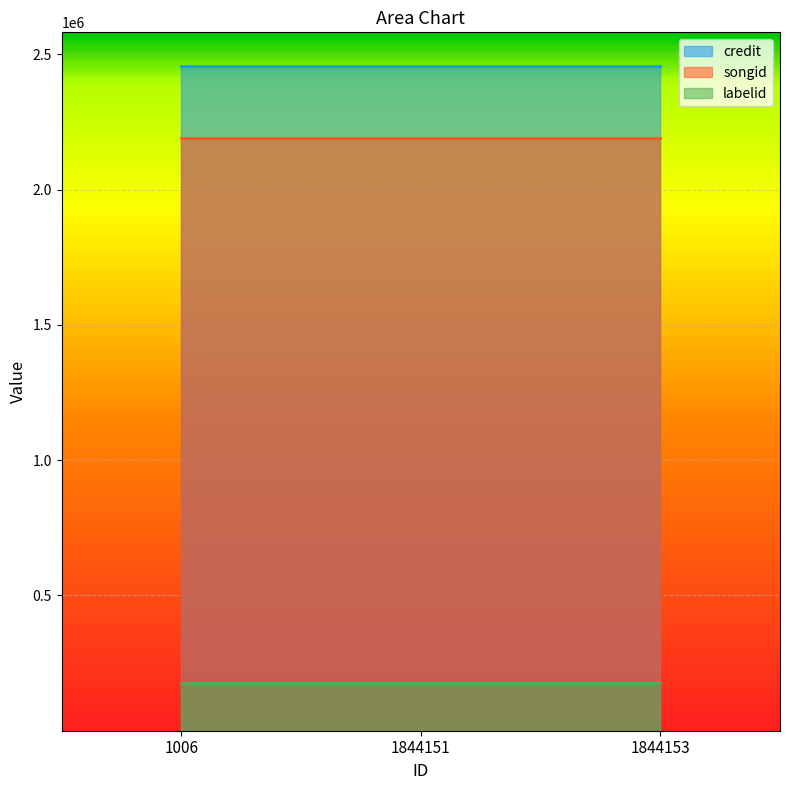

Reading right to left, extract all data points from this chart.

credit: 1844153=2458529	1844151=2458529	1006=2458529
songid: 1844153=2192327	1844151=2192327	1006=2192327
labelid: 1844153=178010	1844151=178010	1006=178010